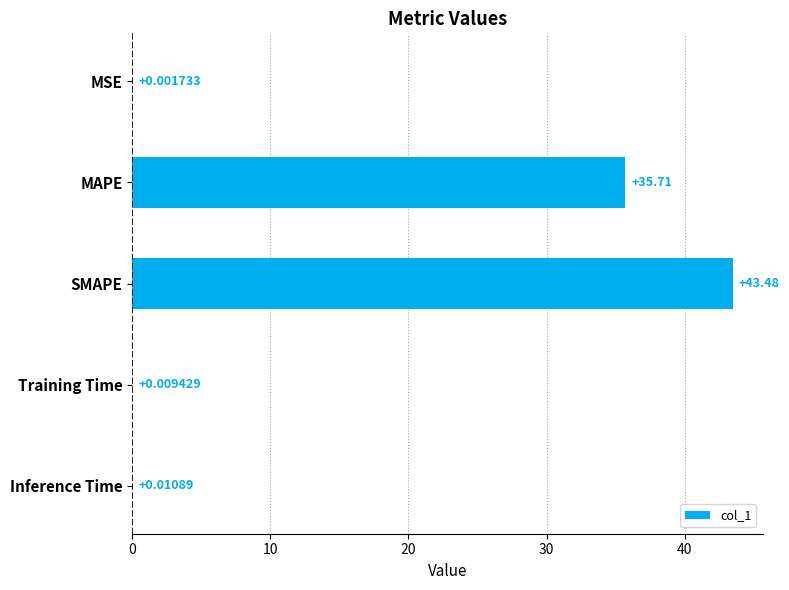

What is the sum of all values?

79.2